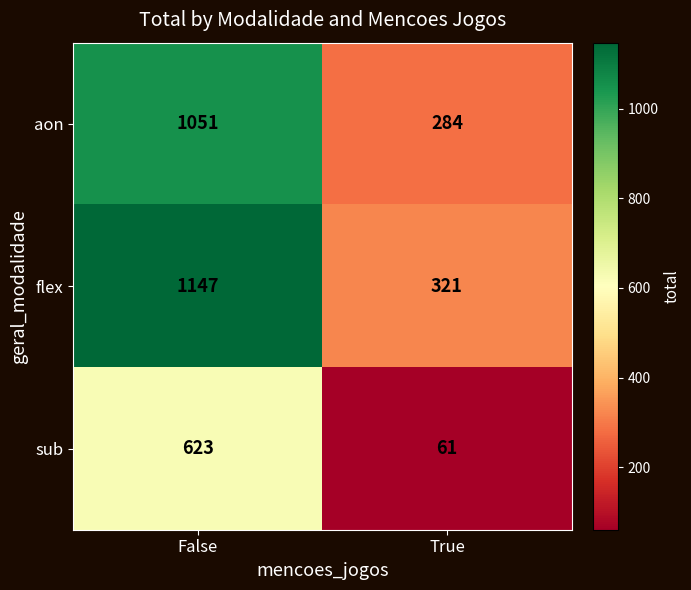

List the series in order of their peak value, highest first.

flex, aon, sub